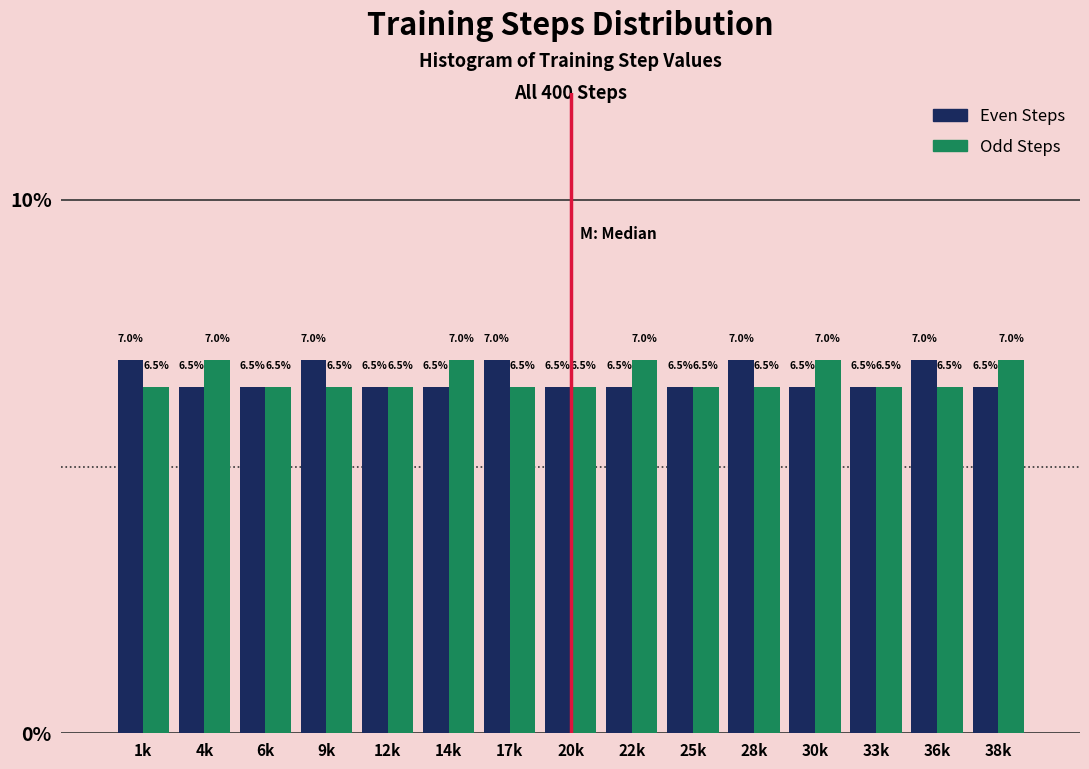

Reading right to left, extract all data points from this chart.

Even Steps: 38k=6.5	36k=7.0	33k=6.5	30k=6.5	28k=7.0	25k=6.5	22k=6.5	20k=6.5	17k=7.0	14k=6.5	12k=6.5	9k=7.0	6k=6.5	4k=6.5	1k=7.0
Odd Steps: 38k=7.0	36k=6.5	33k=6.5	30k=7.0	28k=6.5	25k=6.5	22k=7.0	20k=6.5	17k=6.5	14k=7.0	12k=6.5	9k=6.5	6k=6.5	4k=7.0	1k=6.5